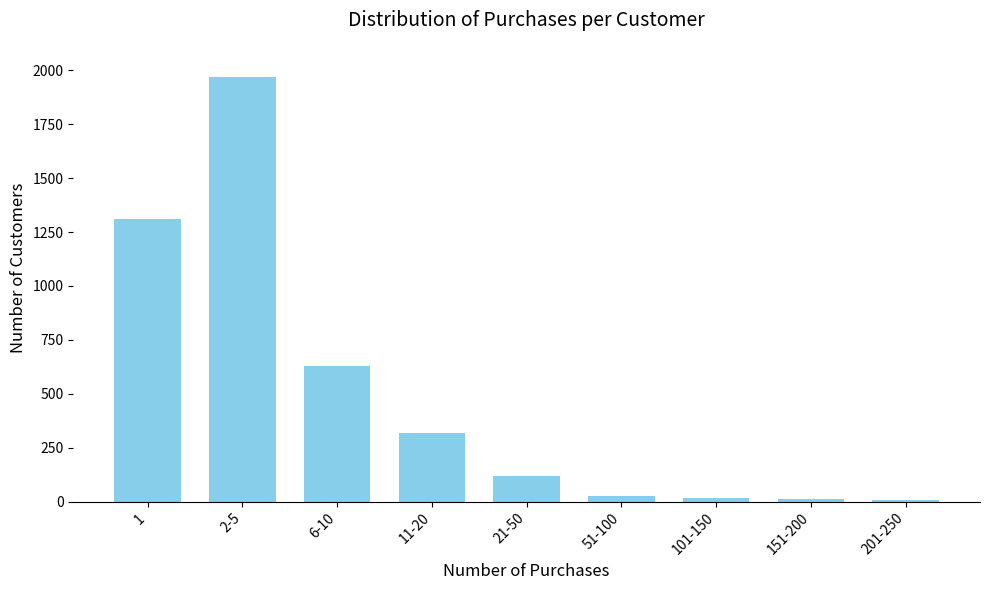

Between 21-50 and 2-5, which is larger?

2-5